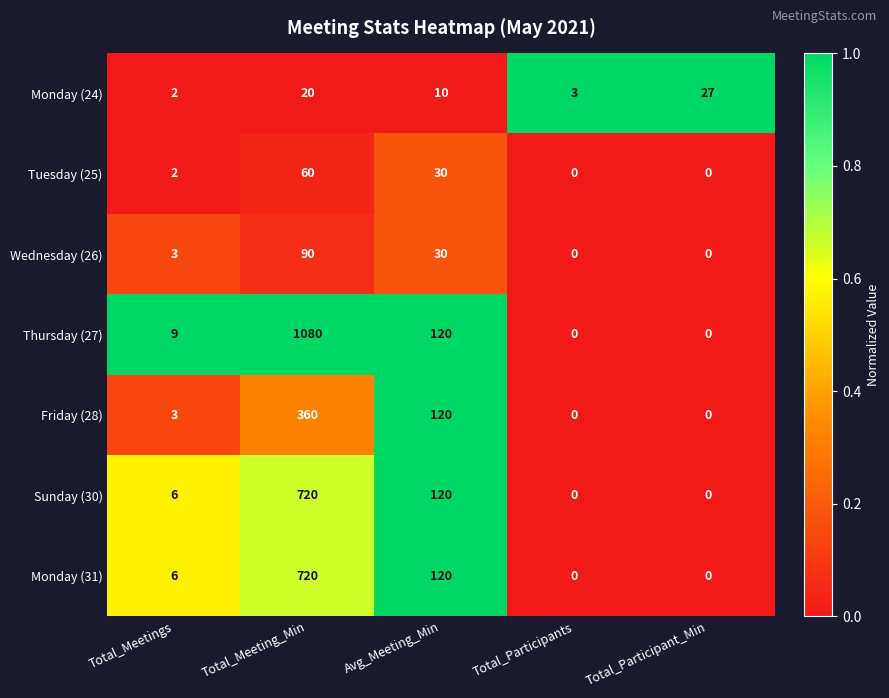

Which series has the widest spread of values?

Thursday (27)